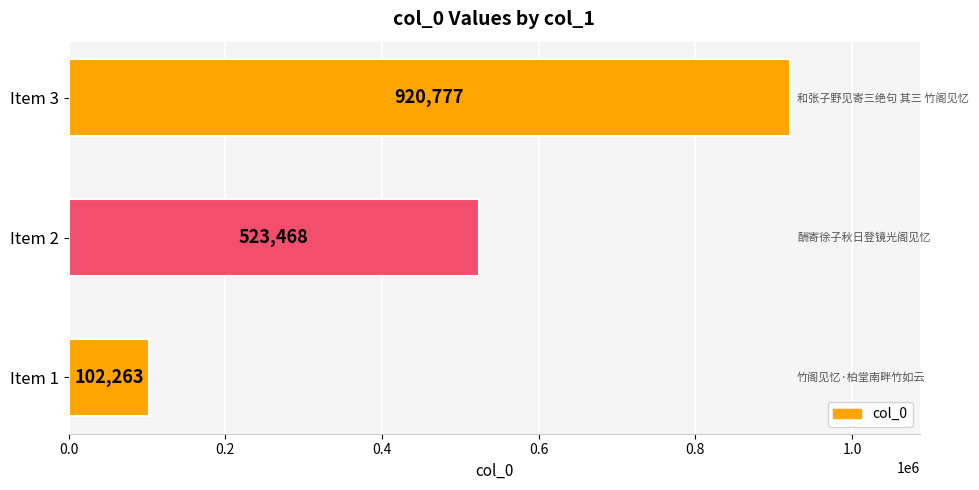

What is the approximate value at Item 2, to the nearest 100?

523500